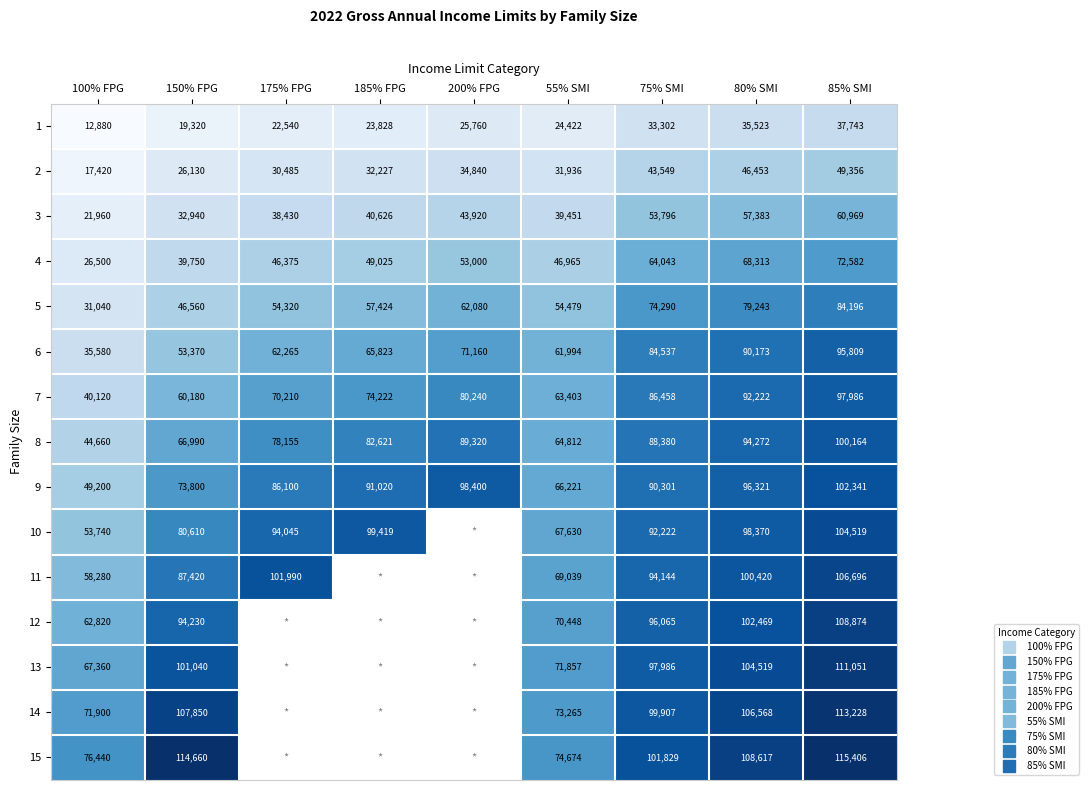

True or false: 6 has a value of 58407.2 at 100% FPG.

False